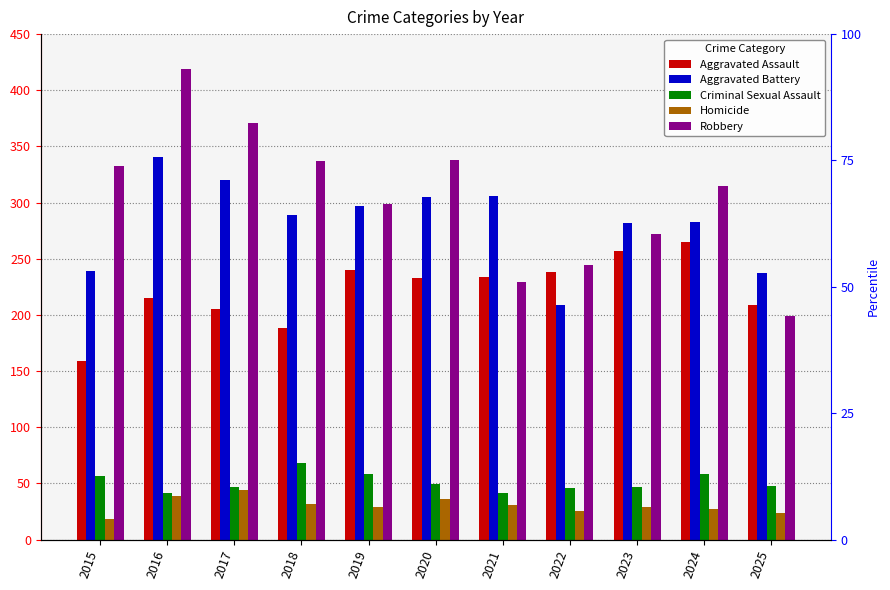

What is the value of the Homicide bar at the 4th from the left?

32